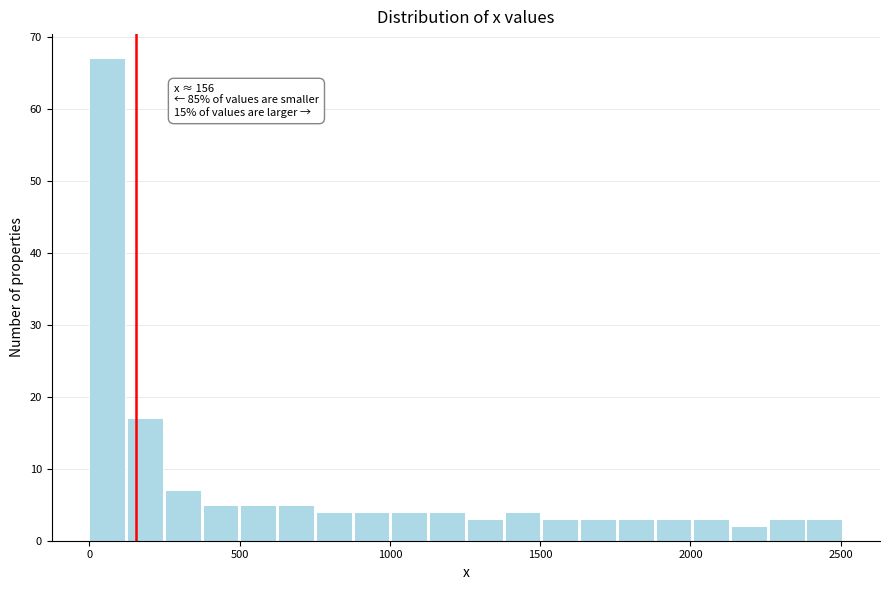

Around what value on the x-axis is the tallest bar? Give the approximate position of its centre, as read against the axis.

50